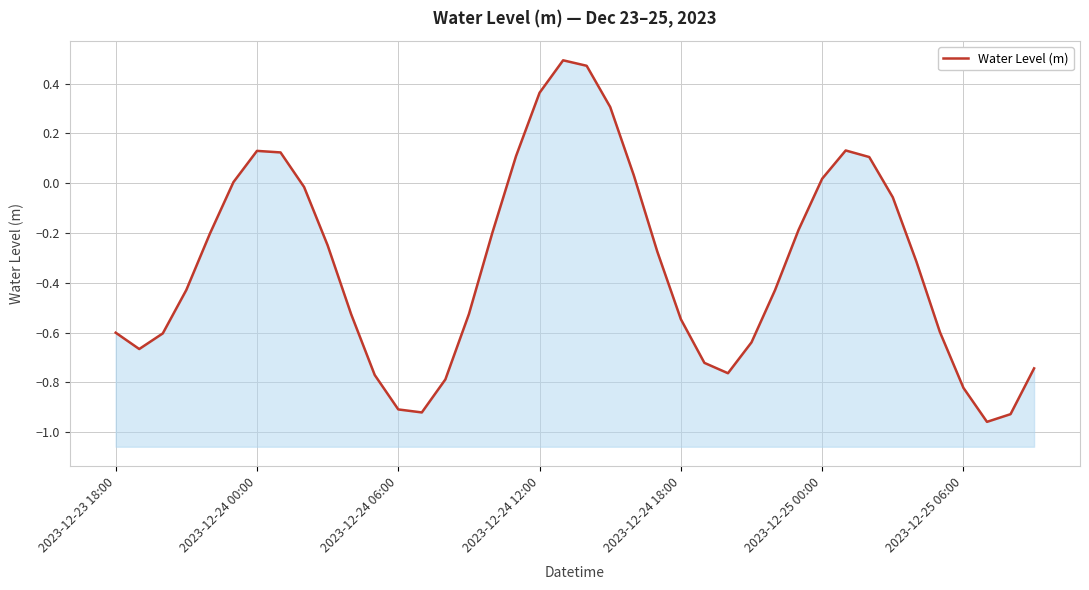

The value at 33 is -0.1. True or false?

True